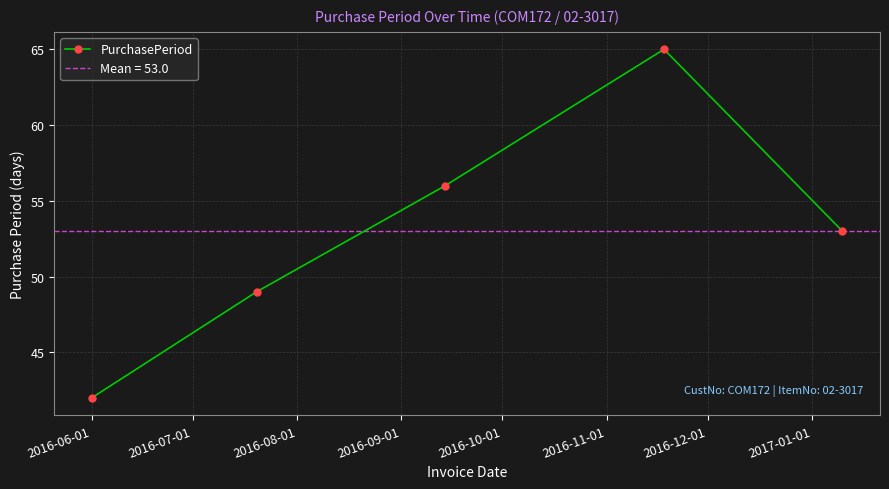

How many distinct data groups are displayed?

1